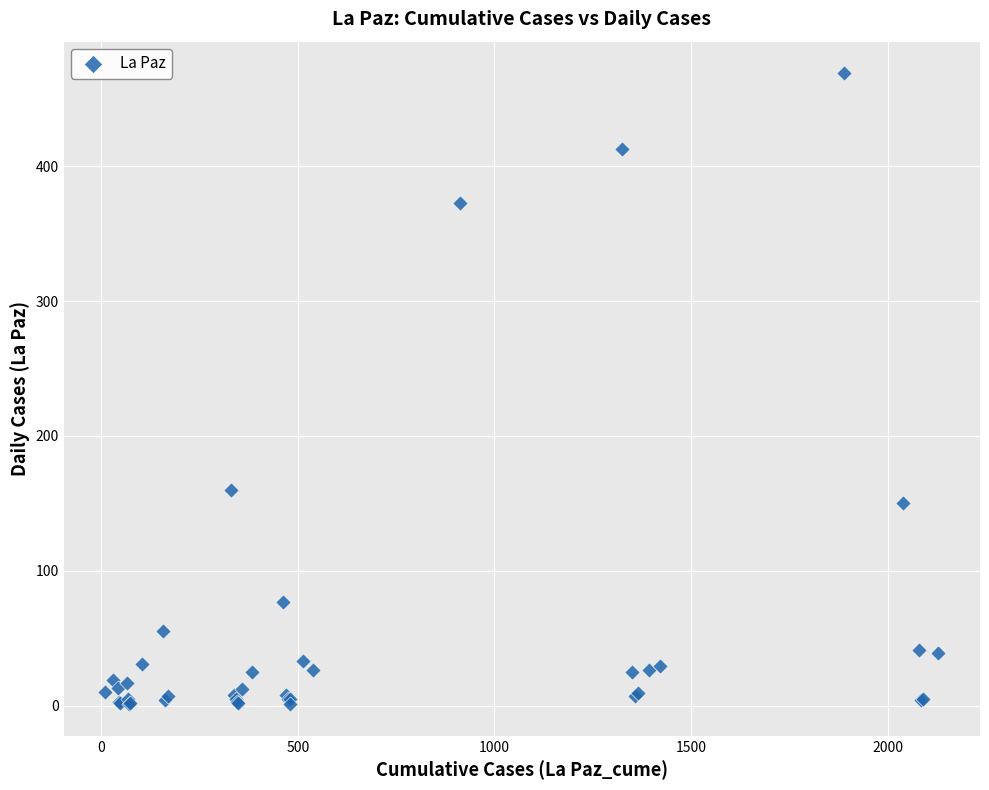

What Y value in the scatter plot is closest to 235?

160